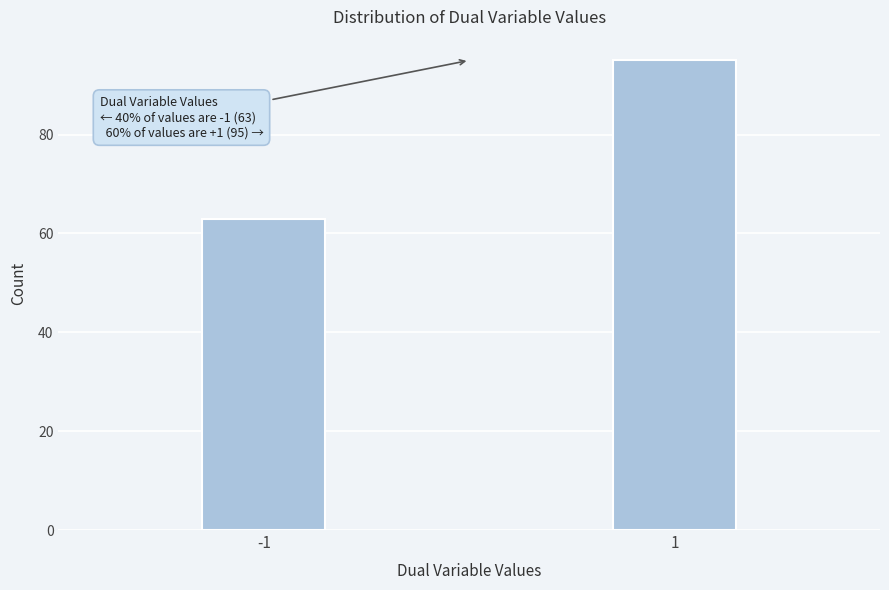

Reading left to right, list all the values displayed in this chart.

-1=63	1=95